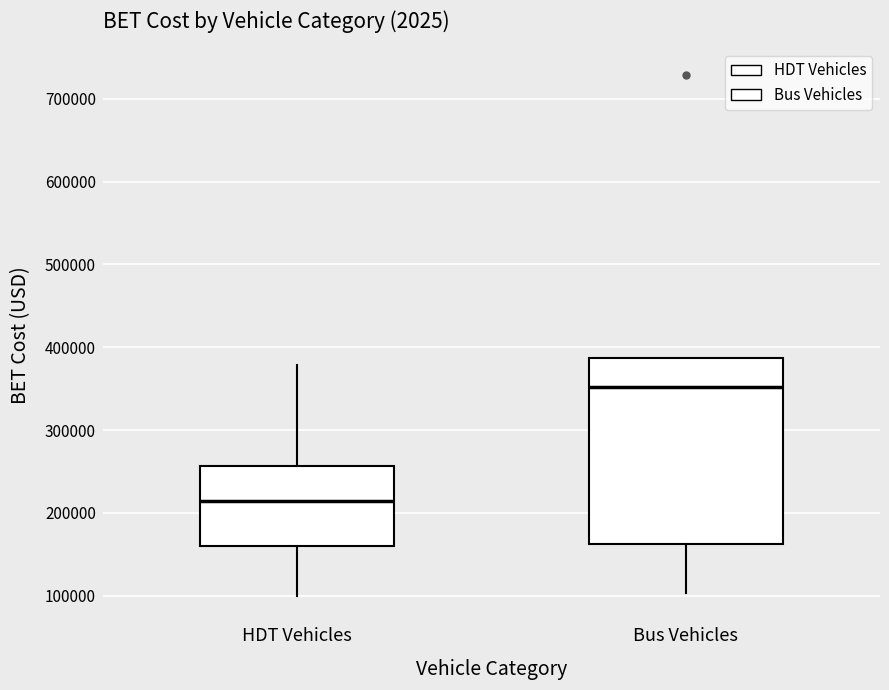

Reading left to right, read every box against the y-axis: the position of its median line, the range the box covers, and the ends of its whiskers. The values are not printed on the chart, so give them approximately, as read against the axis.

HDT Vehicles: median 210000, box 160000 to 260000, whiskers 100000 to 380000
Bus Vehicles: median 350000, box 160000 to 390000, whiskers 100000 to 390000